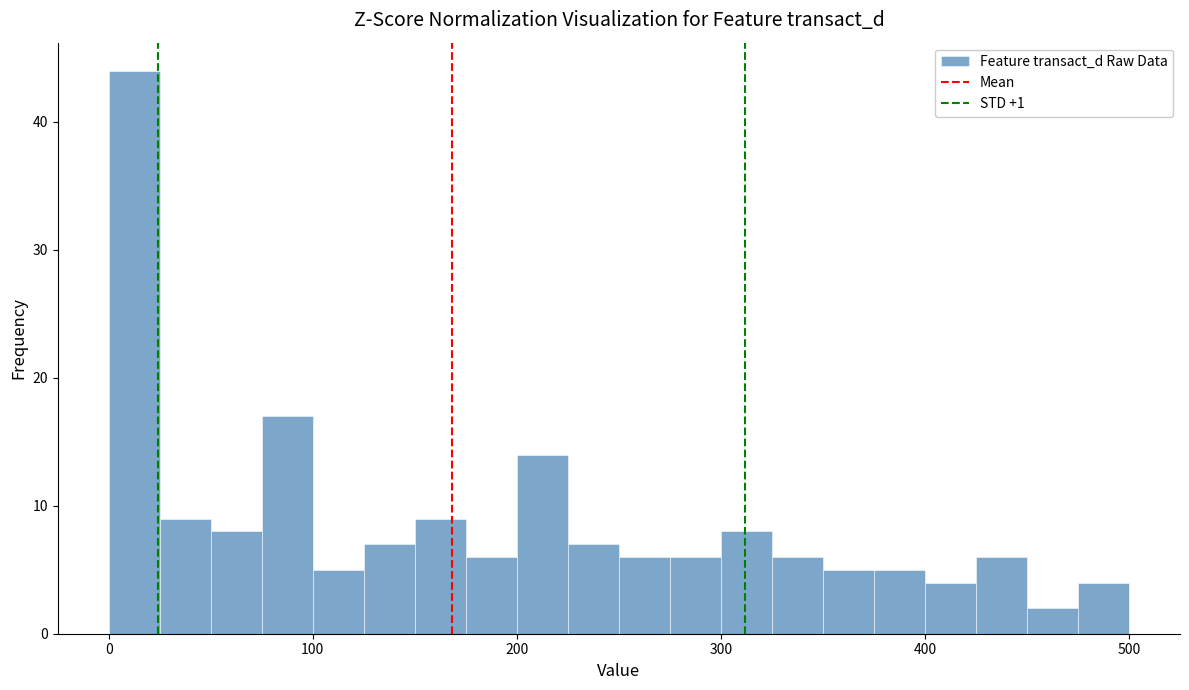

Read against the x-axis, roughly where is the centre of the tallest bar?

10